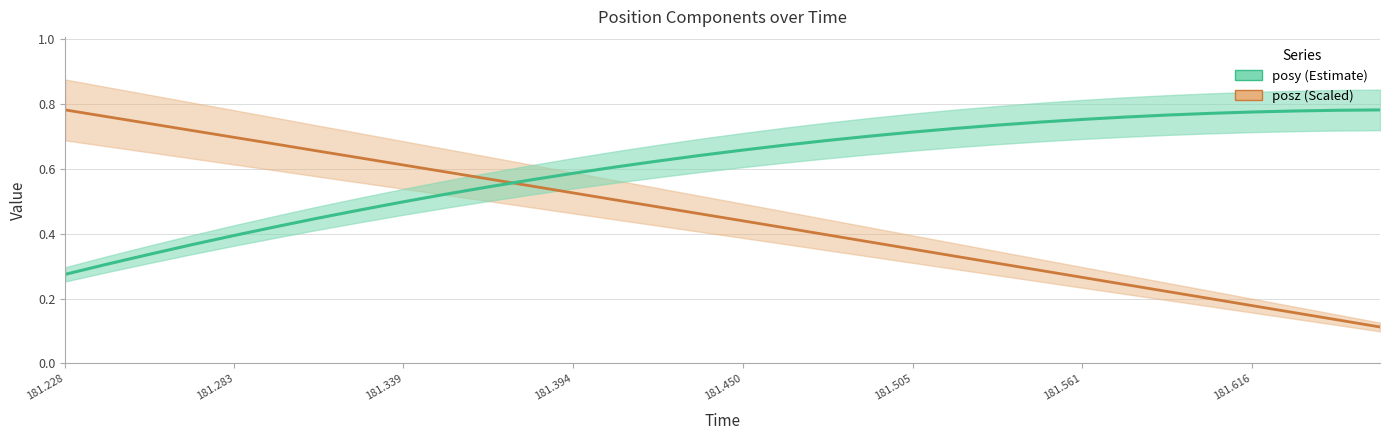

Is the value of posz (scaled) at 181.616 greater than the value of posy at 13?

Yes